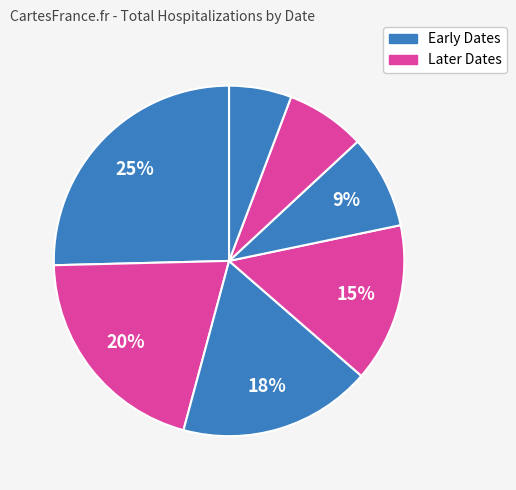

How many segments does this pie chart have?

7